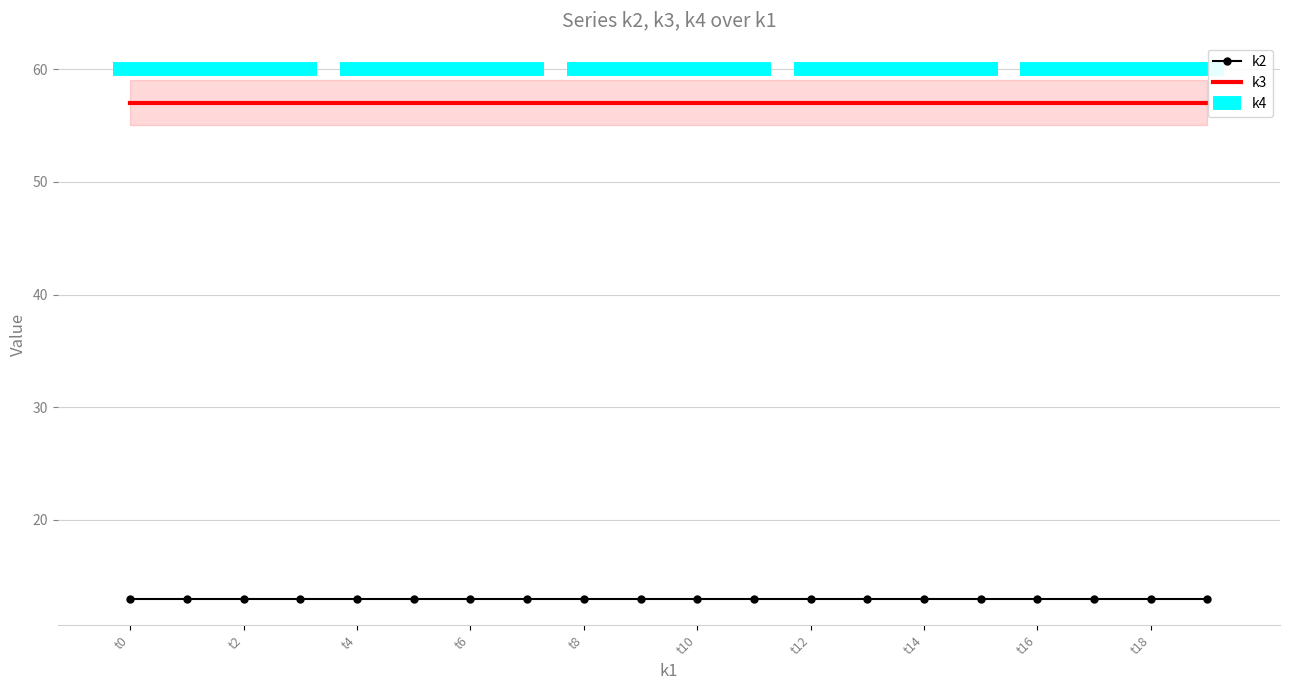

True or false: k3 and k2 intersect in this chart.

False